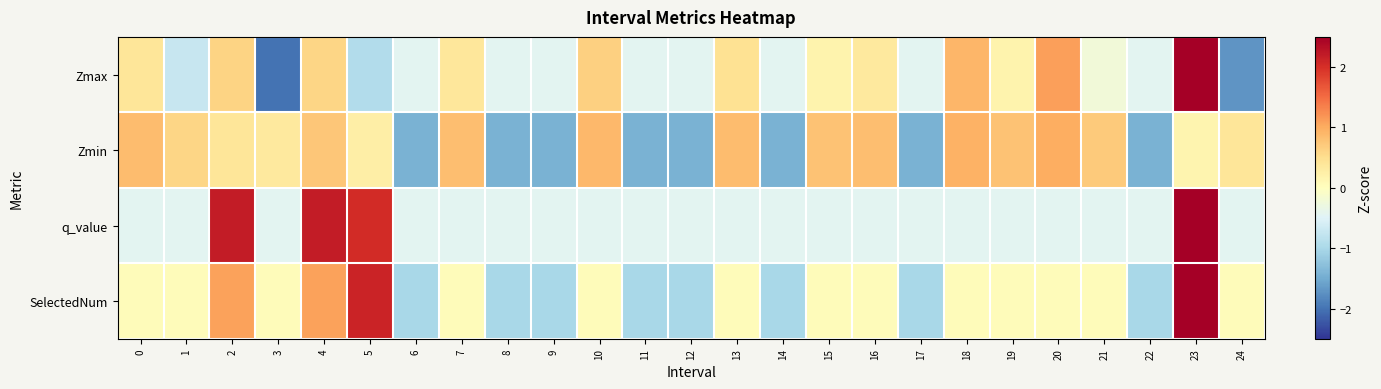

At 17, list the series in order from smallest to largest.

Zmin, SelectedNum, Zmax, q_value